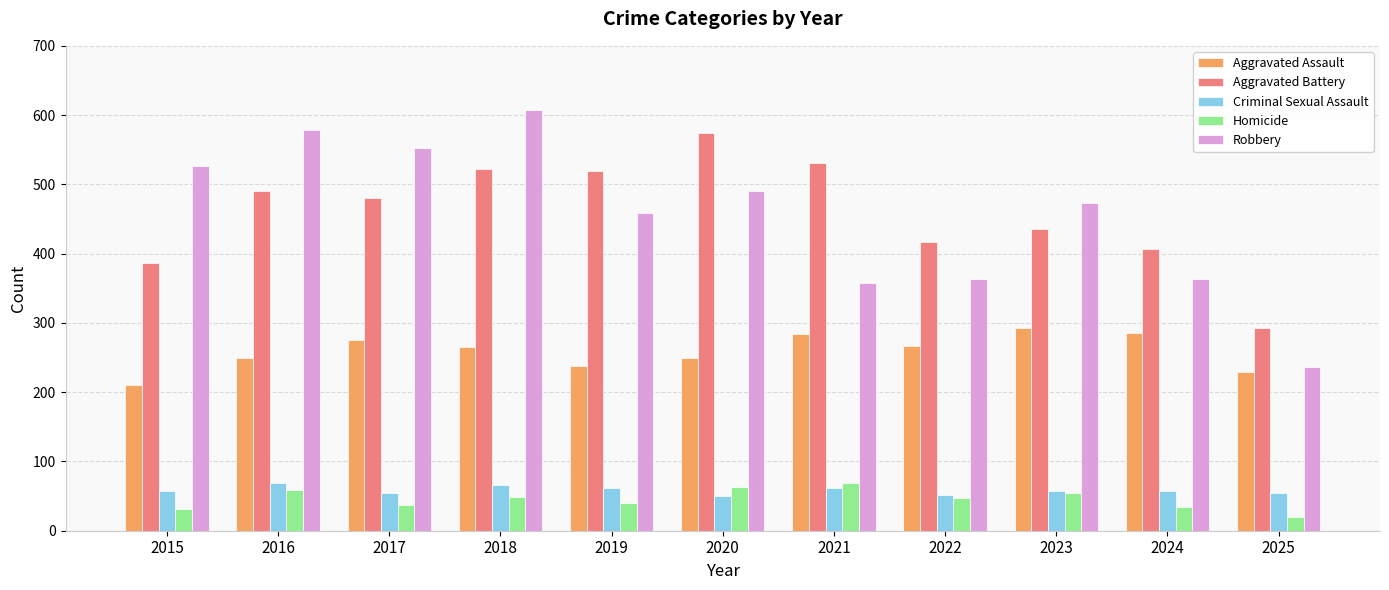

At which label is Robbery closest to 422?

2019